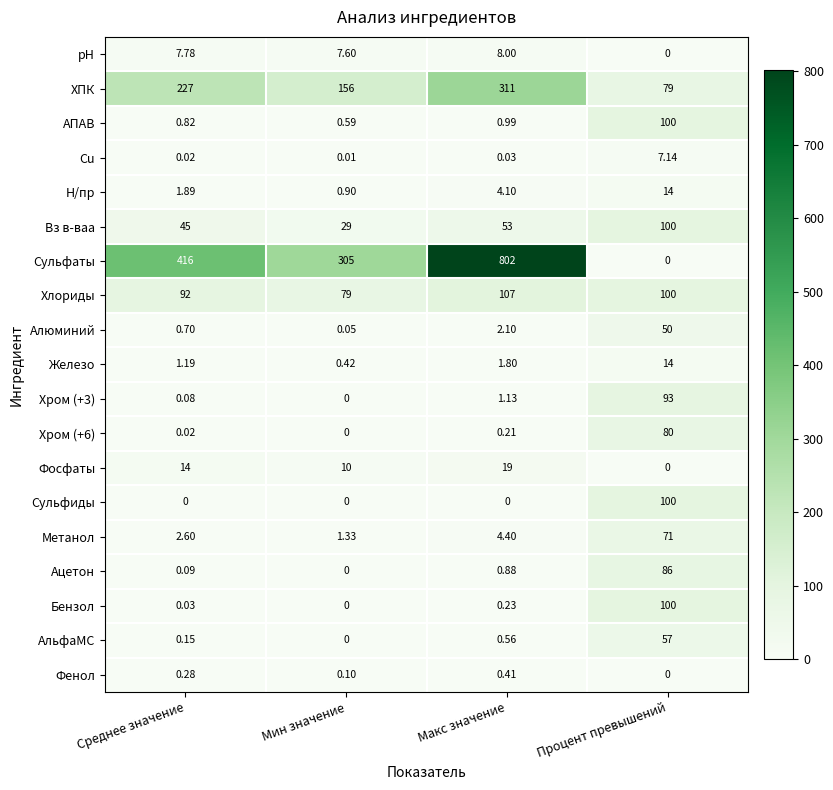

Where does the Метанол series first go above 4?

Макс значение